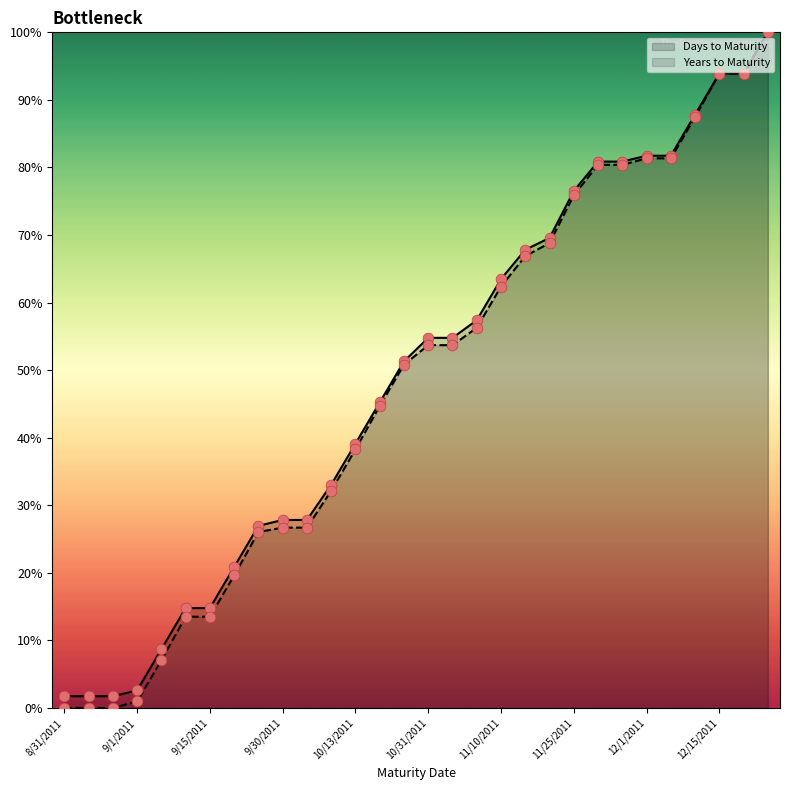

Which series contains the highest Y value?

Days to Maturity